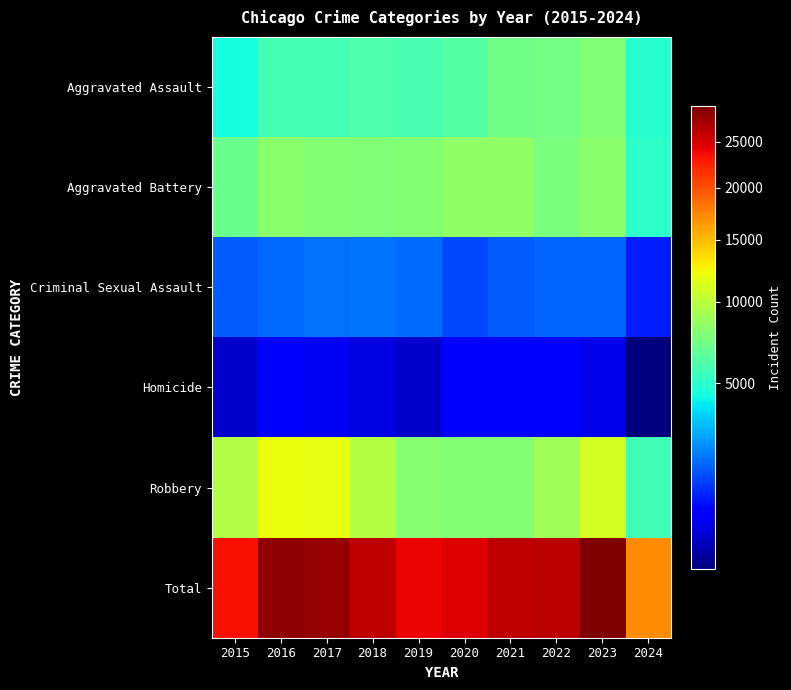

Is it true that Robbery equals 9638 at 2015?

True